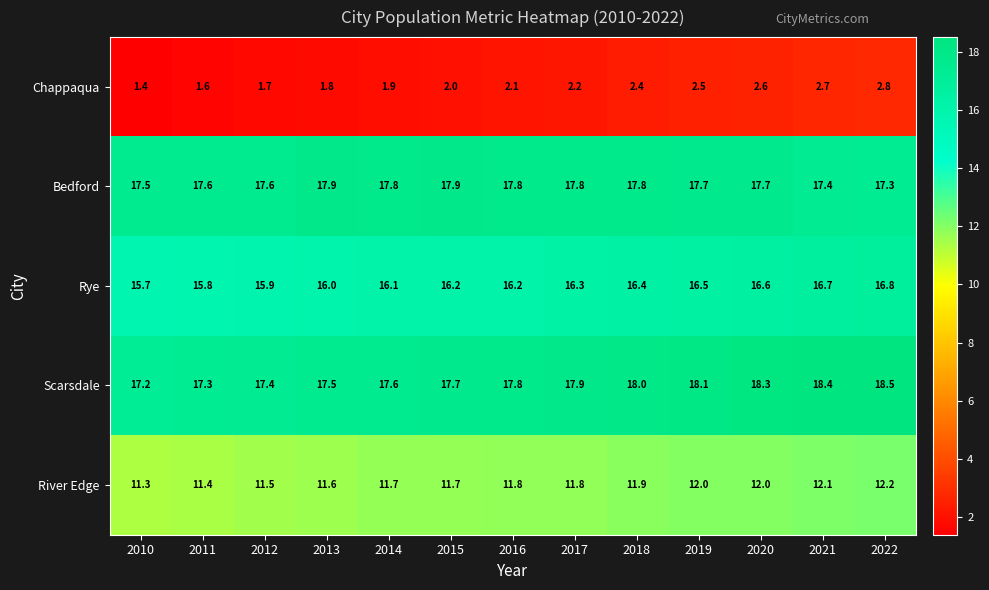

What is the difference between the highest and lowest values at 2019?

15.6